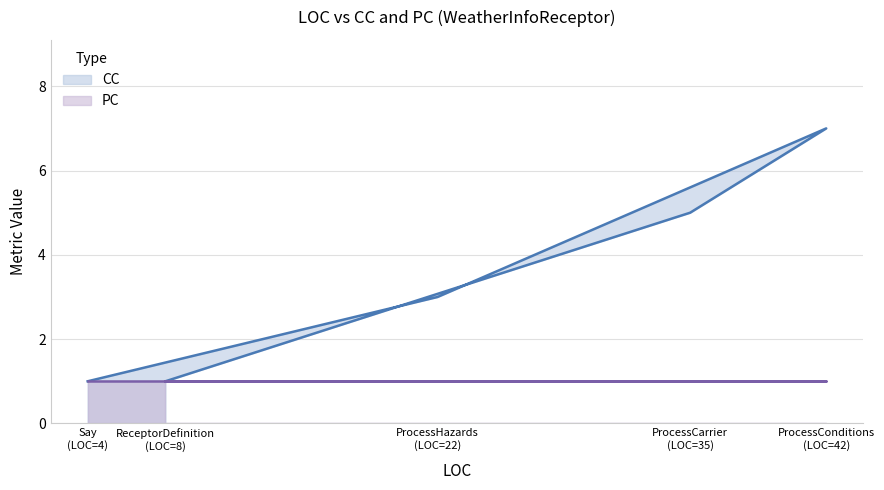

Which series has the widest spread of values?

CC